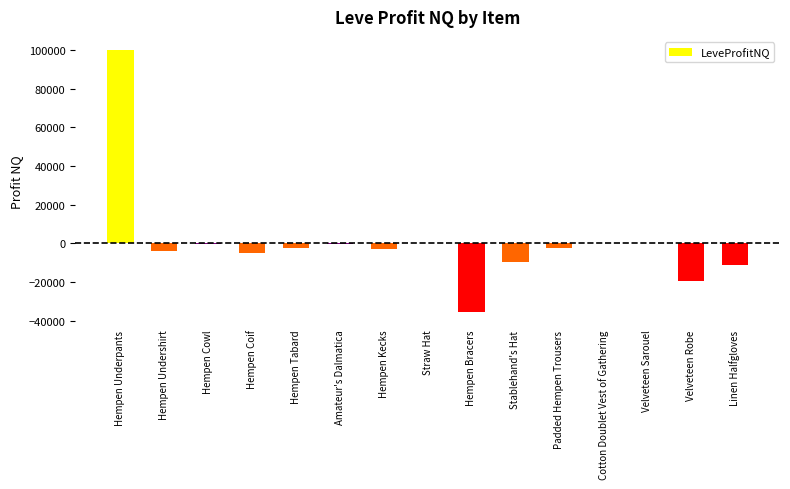

Count the number of data series in this chart.

1